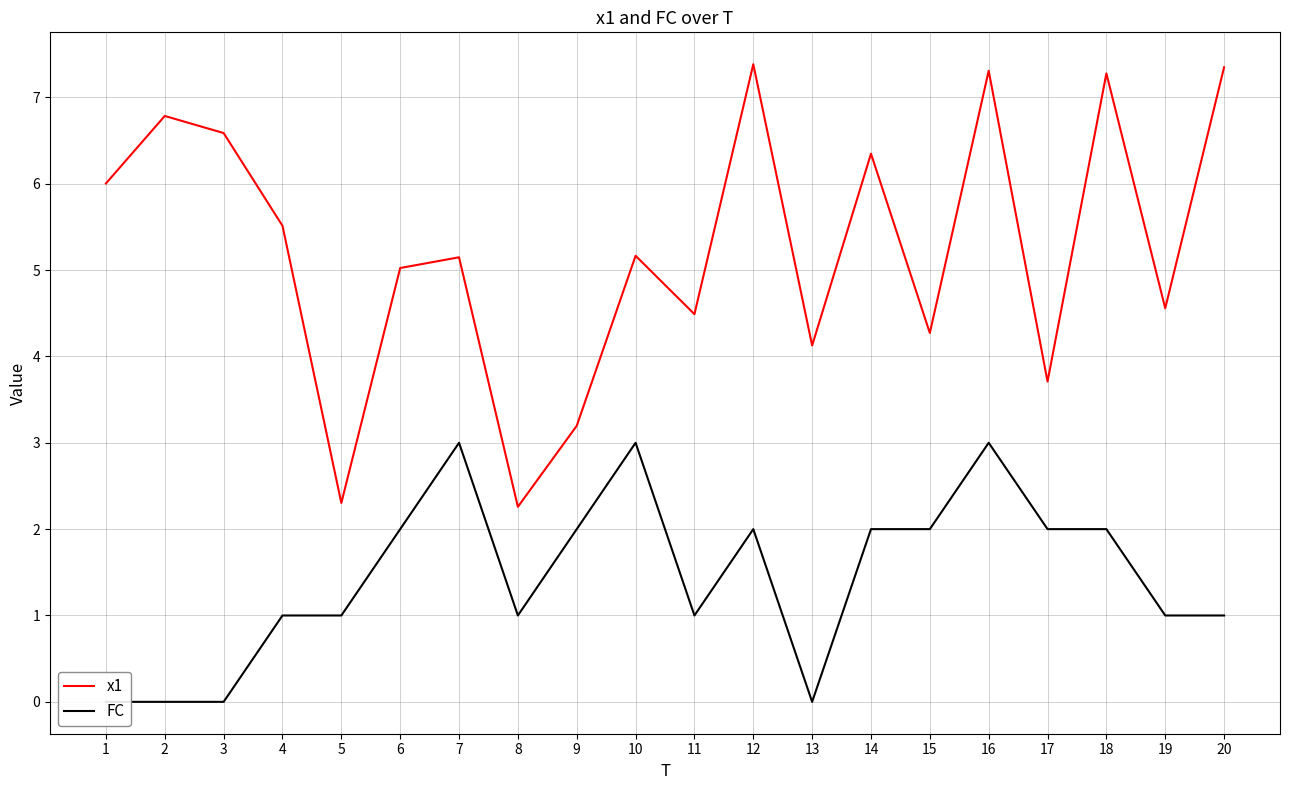

In FC, how many points are lower than both neighbors (excluding endpoints)?

3